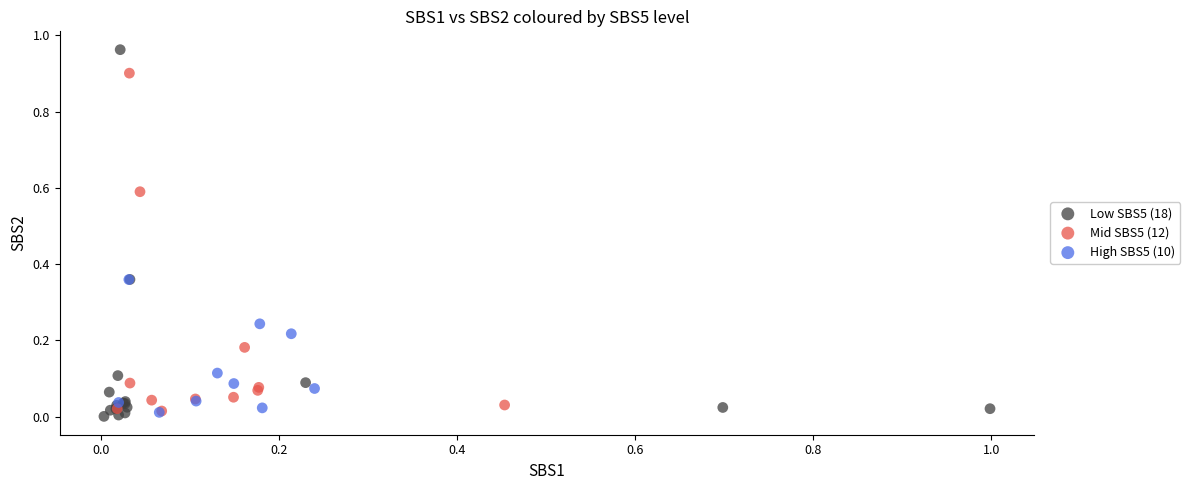

Which series has the widest spread of Y values?

Low SBS5 (18)